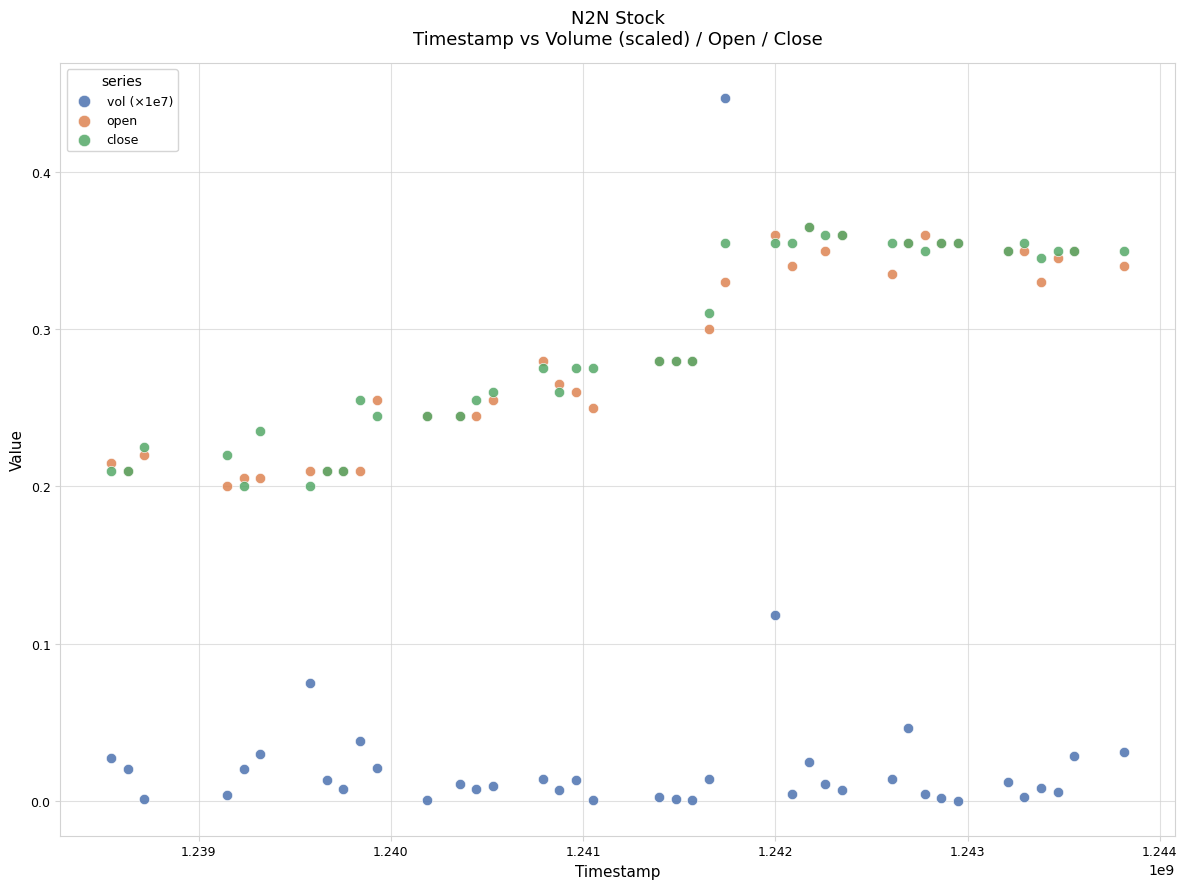

What are all the series names shown in the legend?

vol (×1e7), open, close